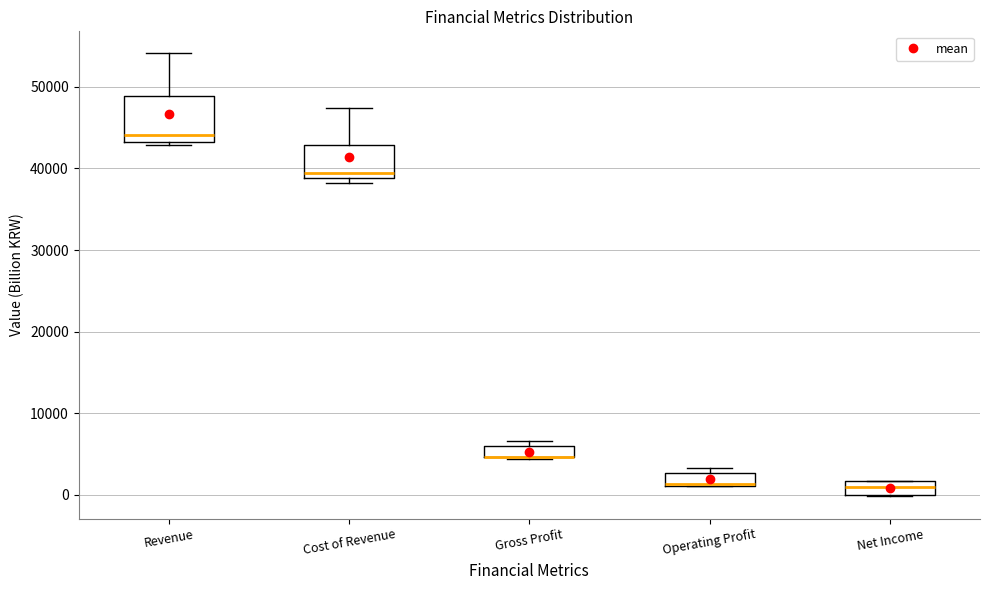

Where is the lower edge of the box for Cost of Revenue on the y-axis? The values are not printed on the chart, so give them approximately, as read against the axis.

39000